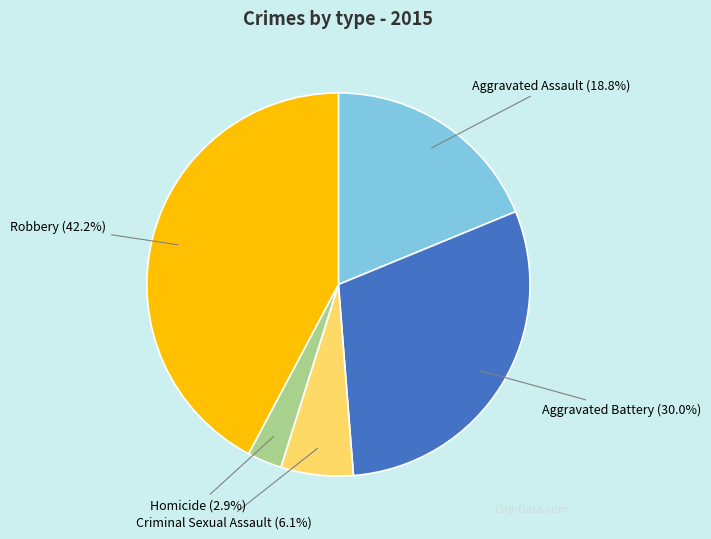

Does any single category account for the majority?

No